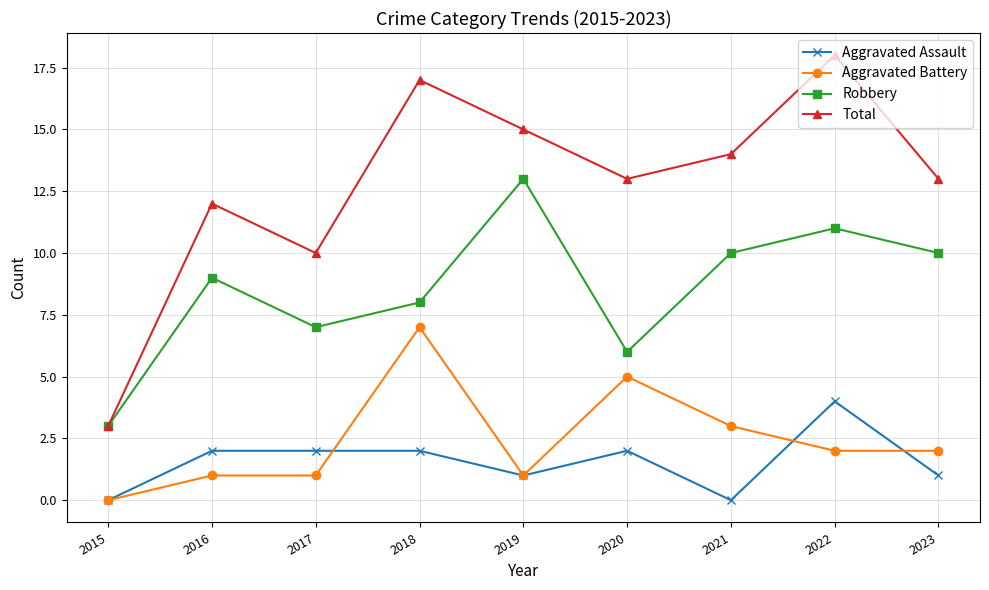

How many distinct data groups are displayed?

4